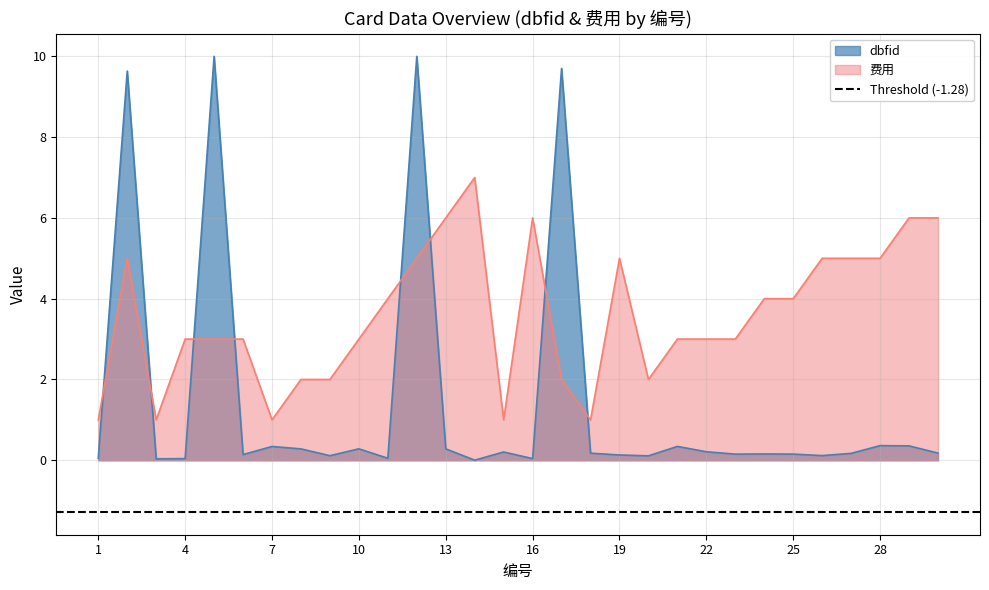

After their last crossing, which series has the higher values: 费用 or dbfid?

费用